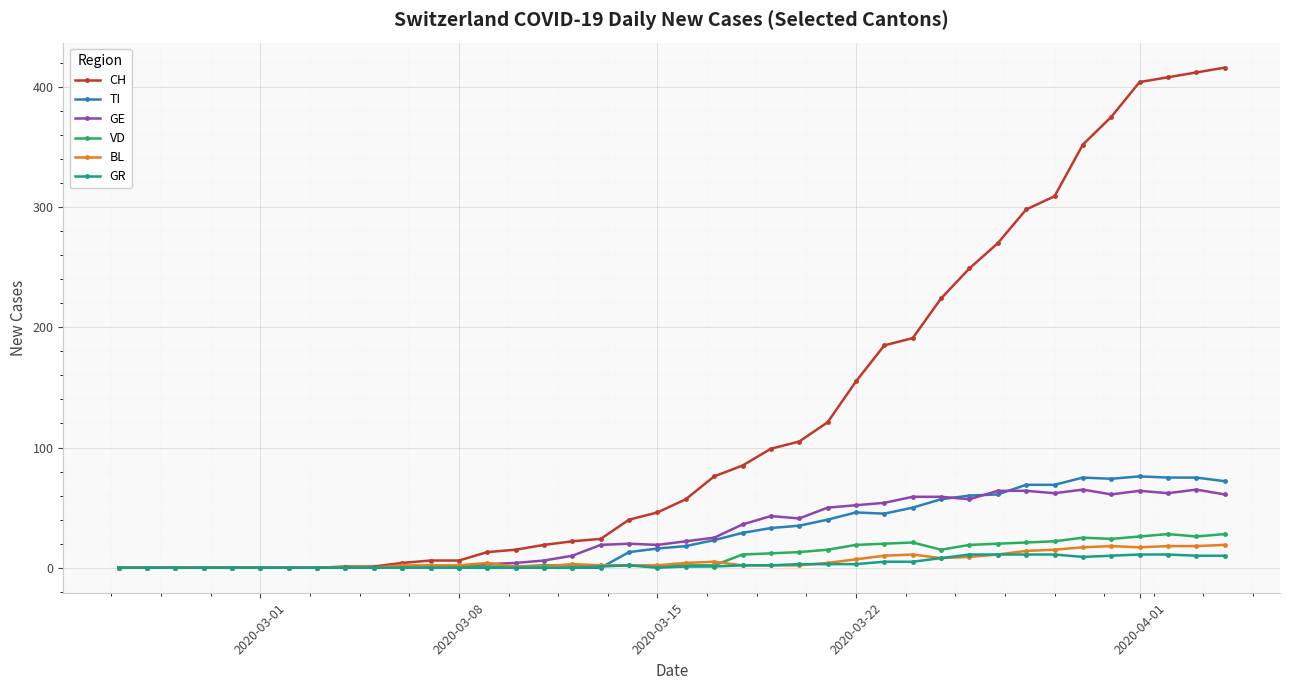

What is the maximum value for CH?

416